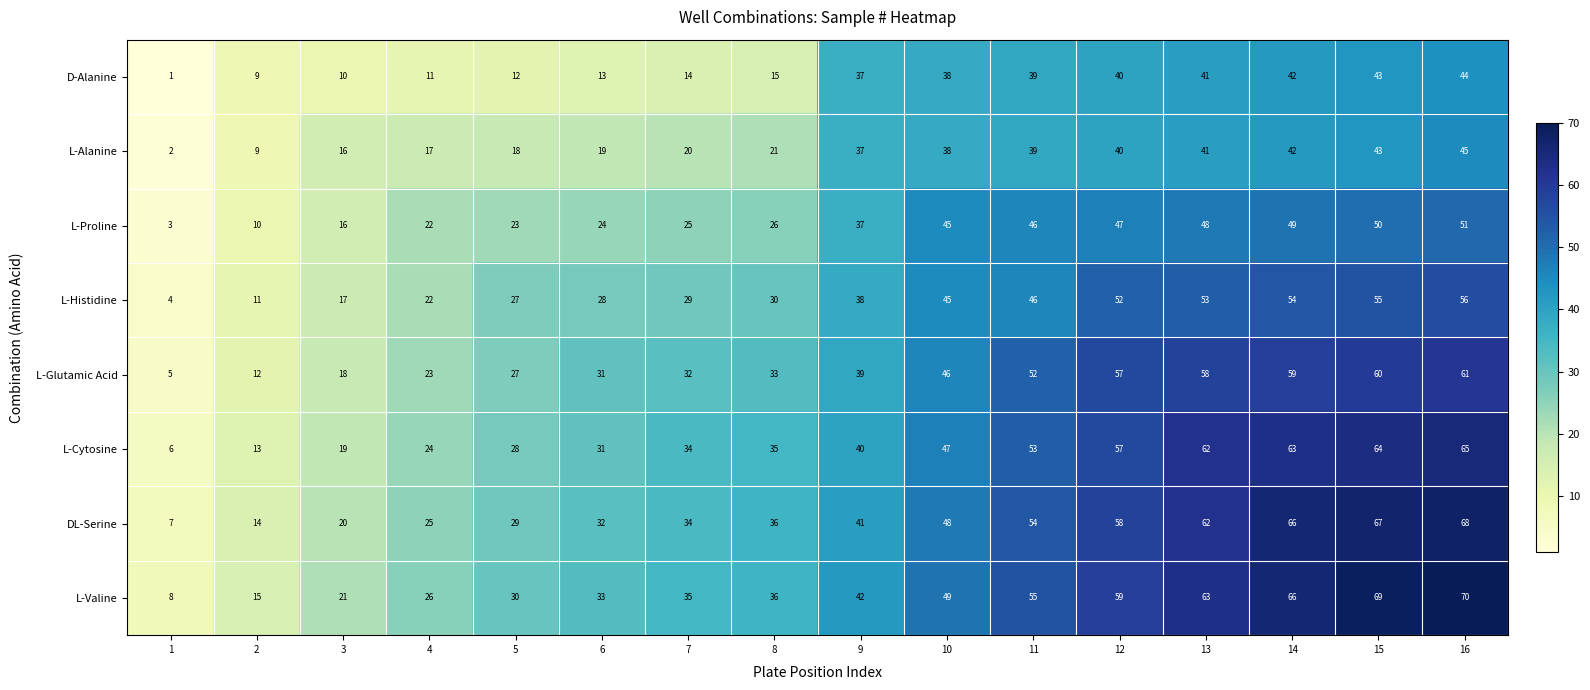

At which label is L-Histidine closest to 30?

8